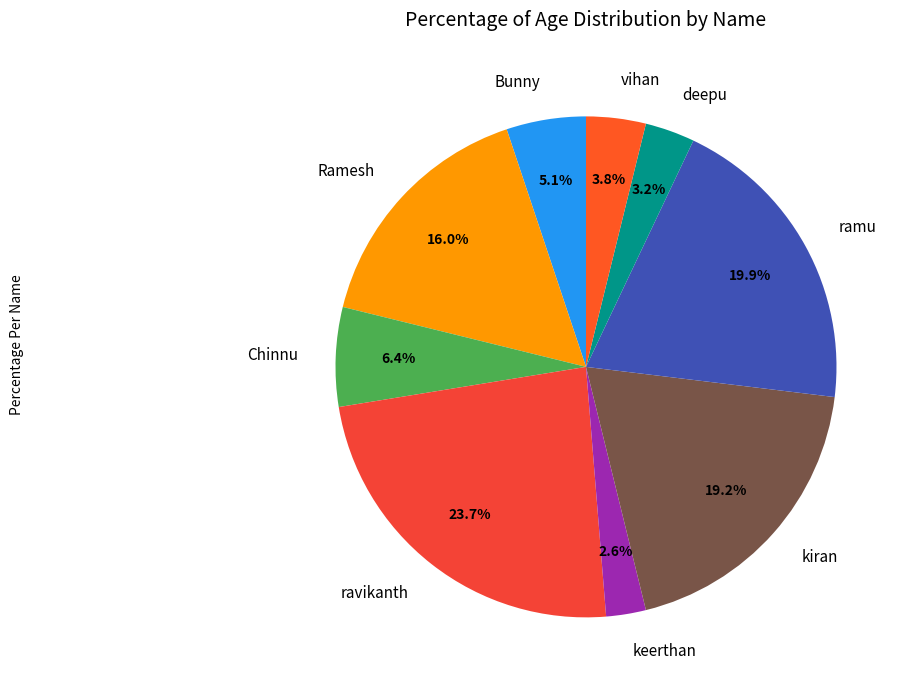

Approximately how many times larger is the value at ravikanth compared to Ramesh?

1.5